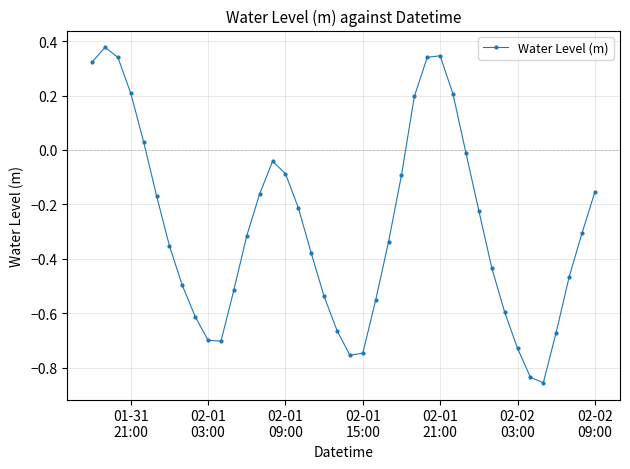

What is the sum of all values?

-11.3